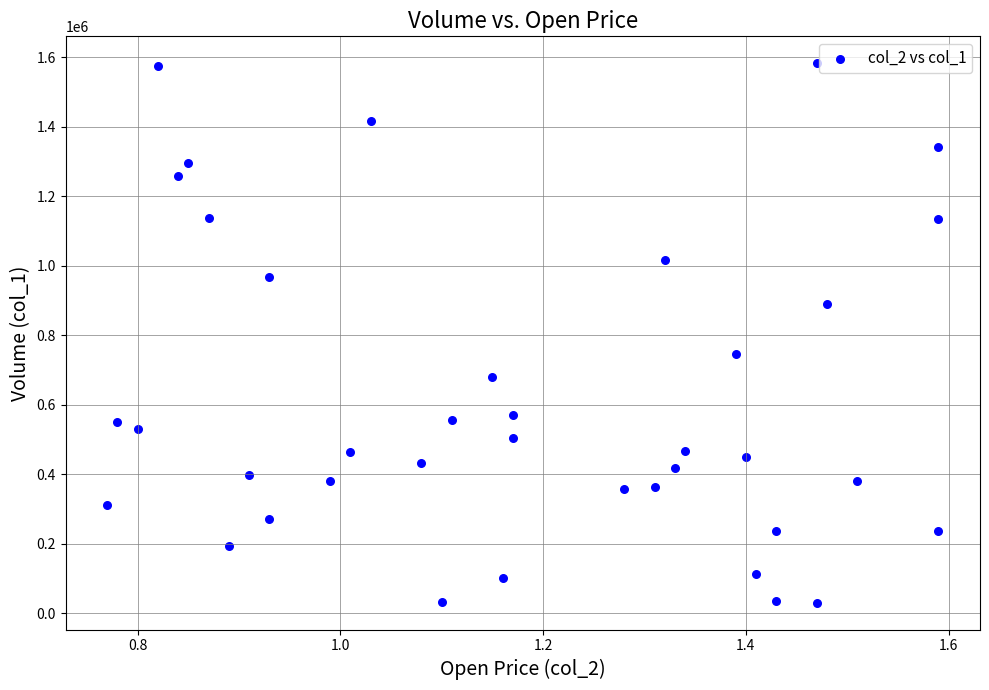

What is the range of Y values (max minus min)?

1552000